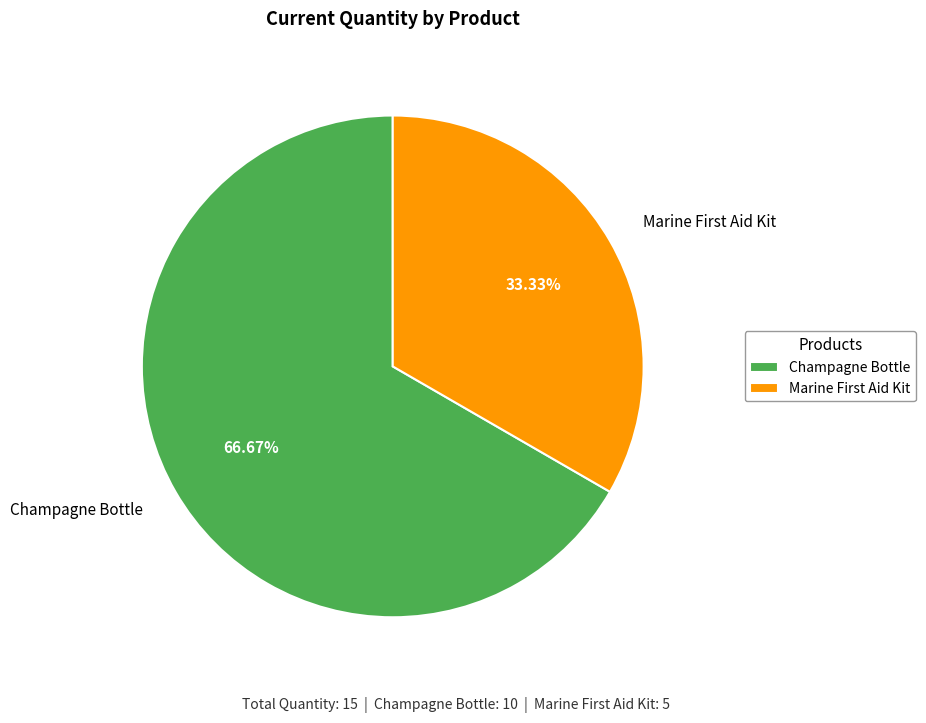

To the nearest percent, what is the difference between the largest and smallest slice percentages?

33%